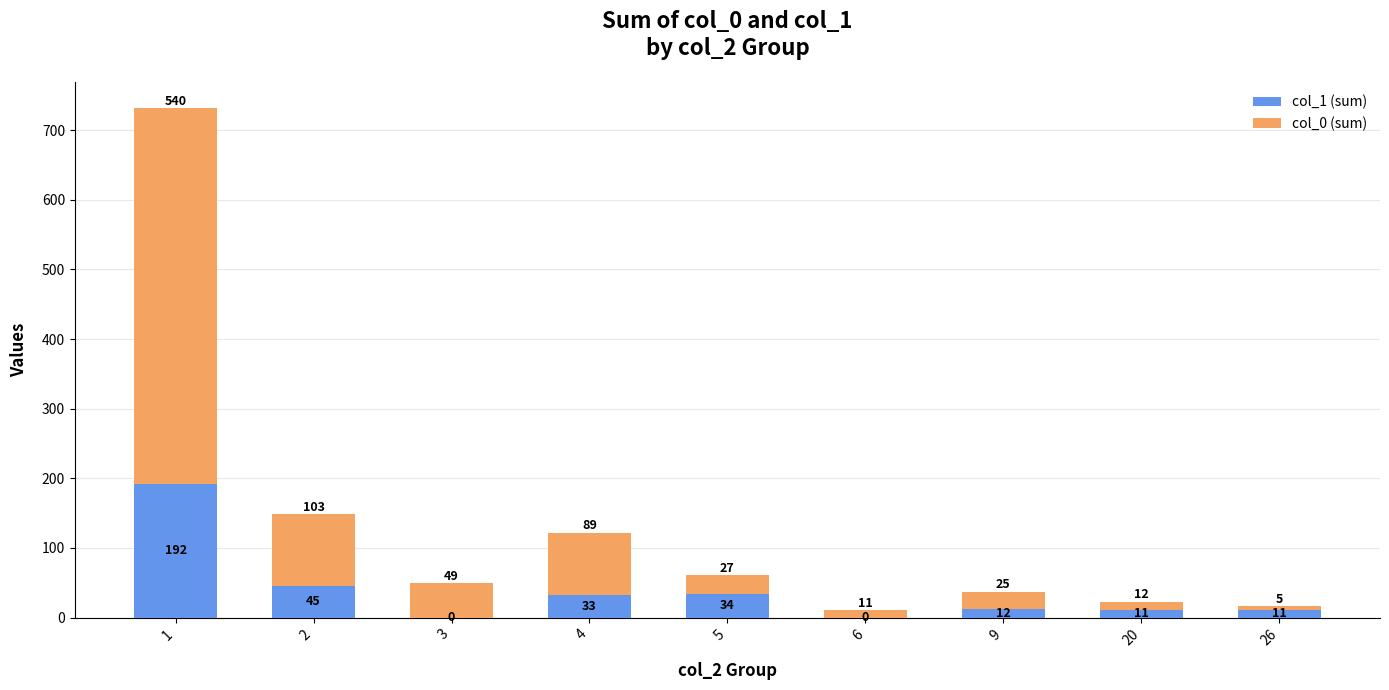

What value does the col_1 (sum) series have at 5?

34